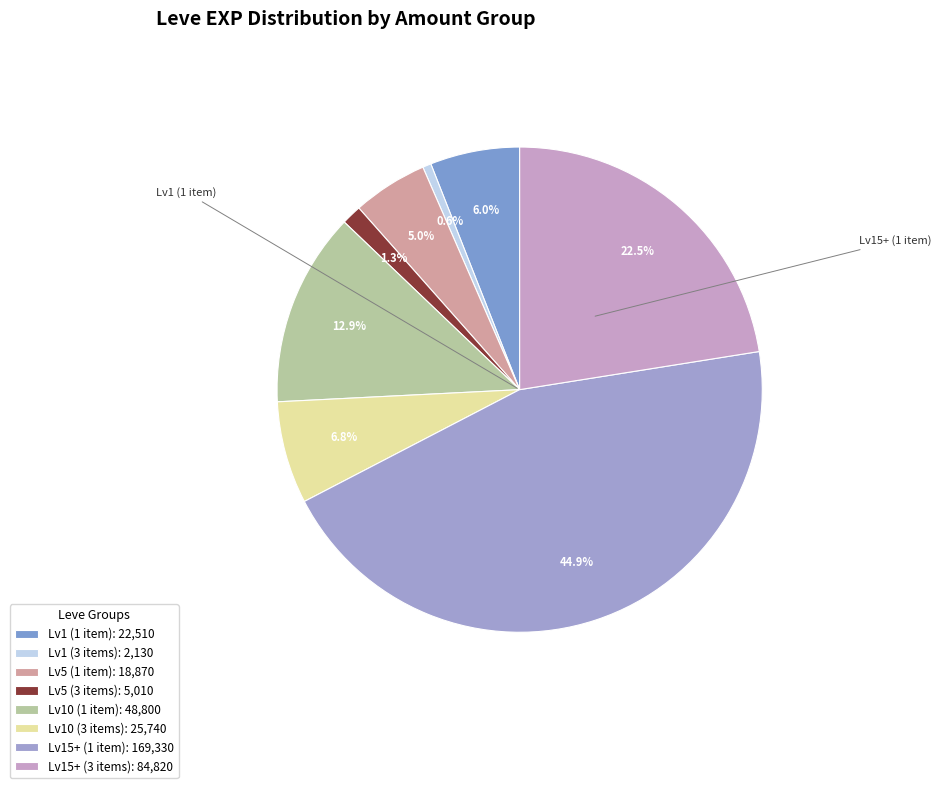

Rank the categories by value from lowest to highest.

Lv1 (3 items): 2,130, Lv5 (3 items): 5,010, Lv5 (1 item): 18,870, Lv1 (1 item): 22,510, Lv10 (3 items): 25,740, Lv10 (1 item): 48,800, Lv15+ (3 items): 84,820, Lv15+ (1 item): 169,330